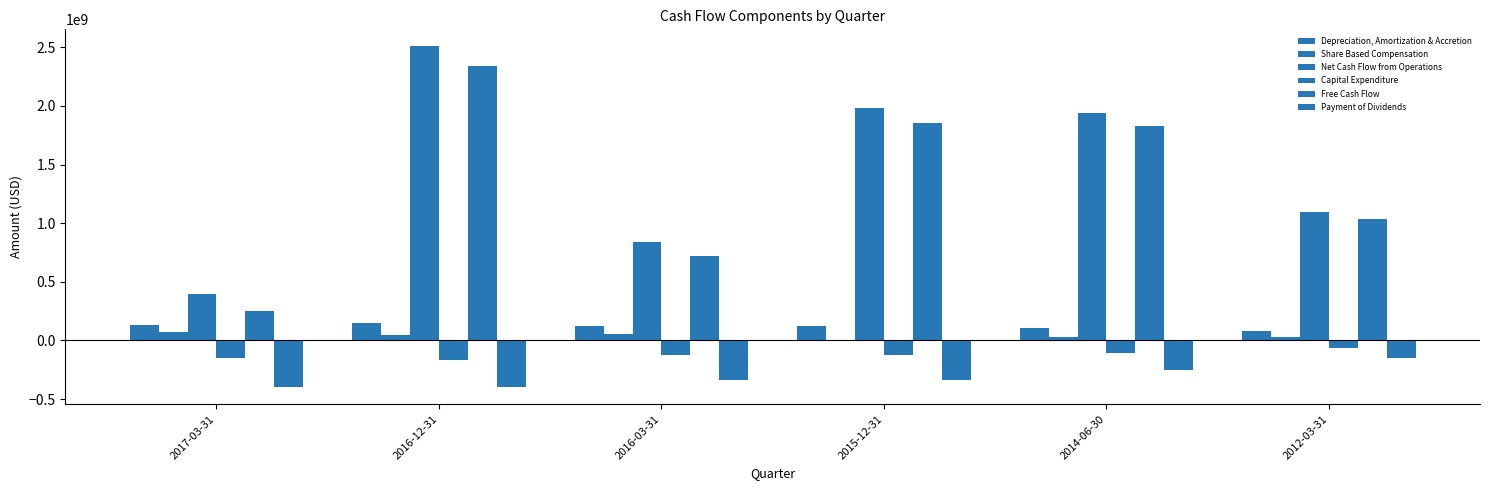

The Free Cash Flow series shows 1001446002 at 2016-03-31. True or false?

False